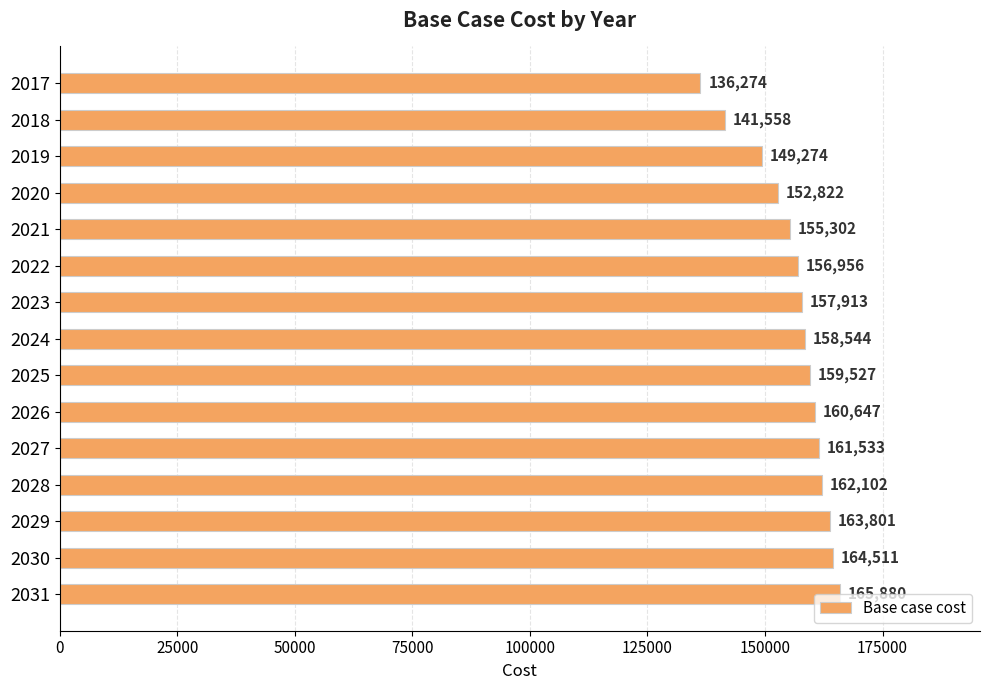

Approximately how many times larger is the value at 2021 compared to 2025?

1.0